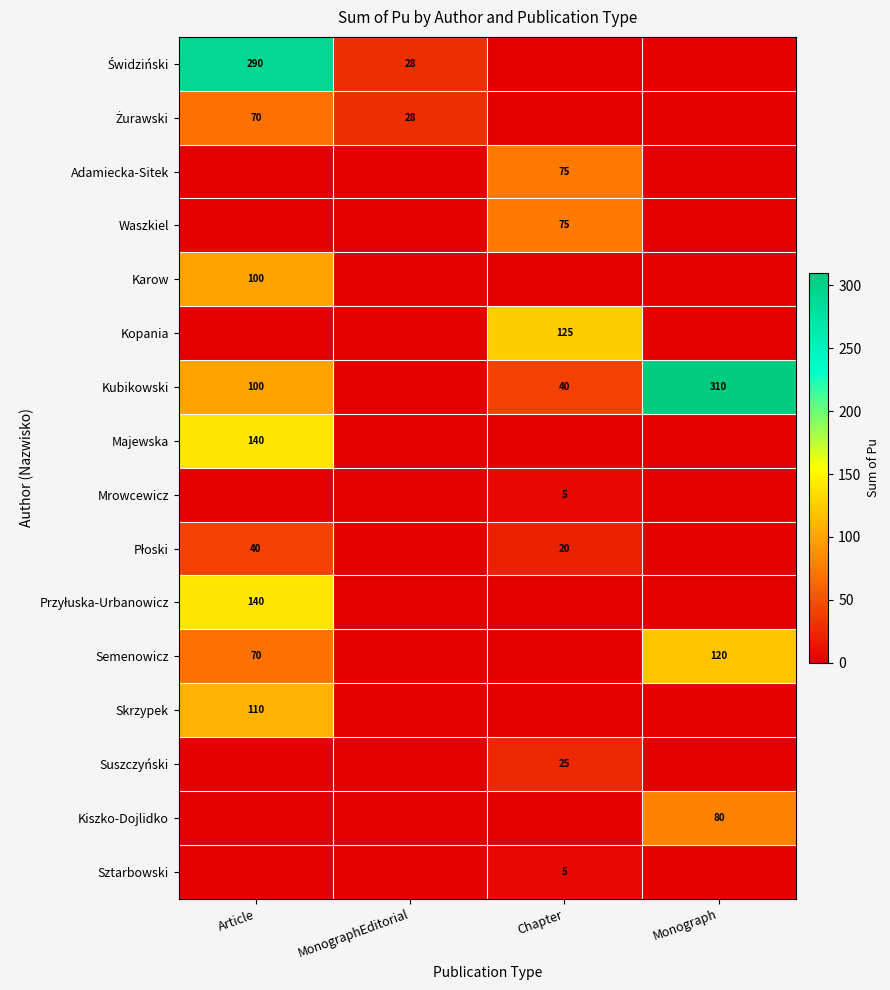

The value of Kubikowski at Article is 100. True or false?

True